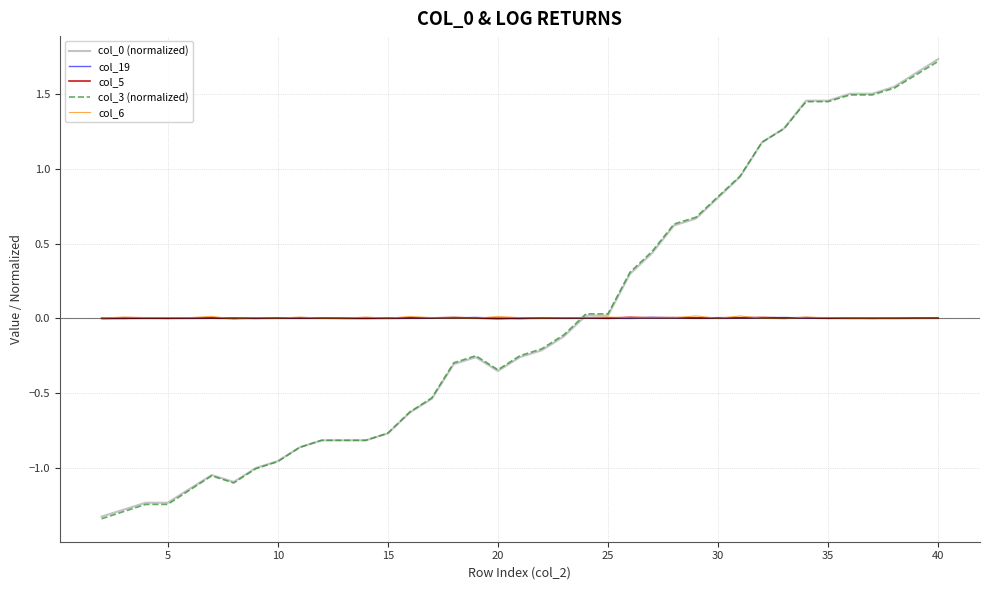

What is the lowest value of the col_3 (normalized) series?

-1.3